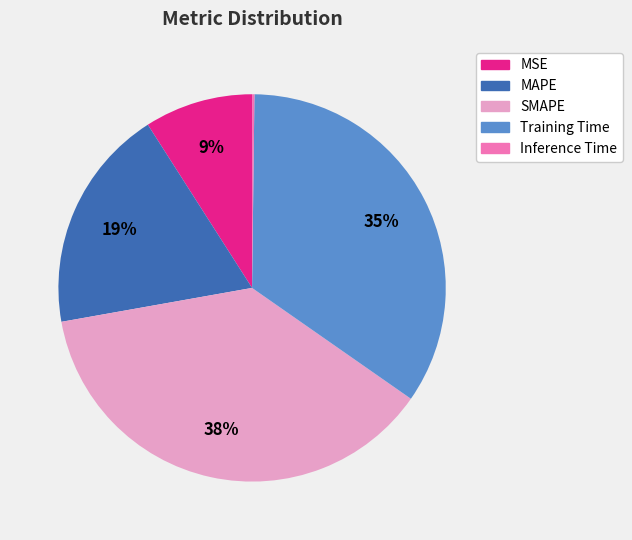

Is there a majority slice in this chart?

No